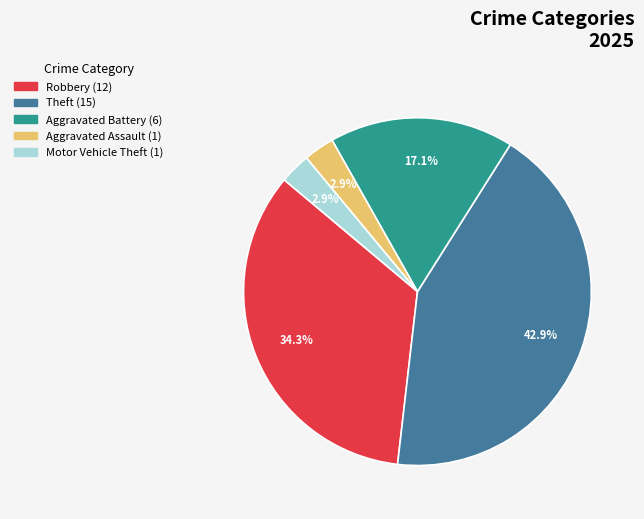

Is there any slice that represents more than half of the pie?

No